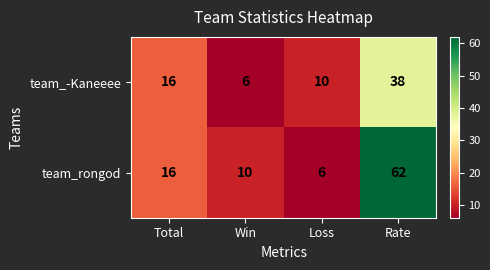

At how many categories does at least one series exceed 36?

1